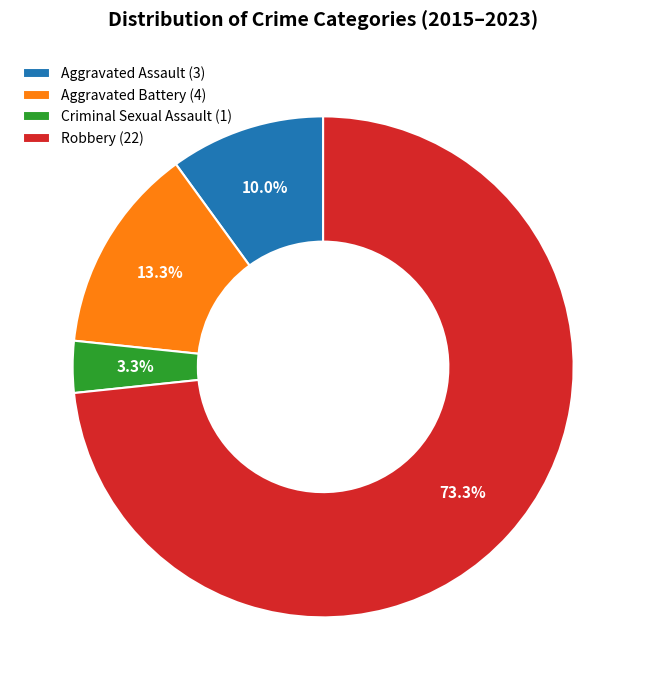

To the nearest percent, what portion does Robbery represent?

73%